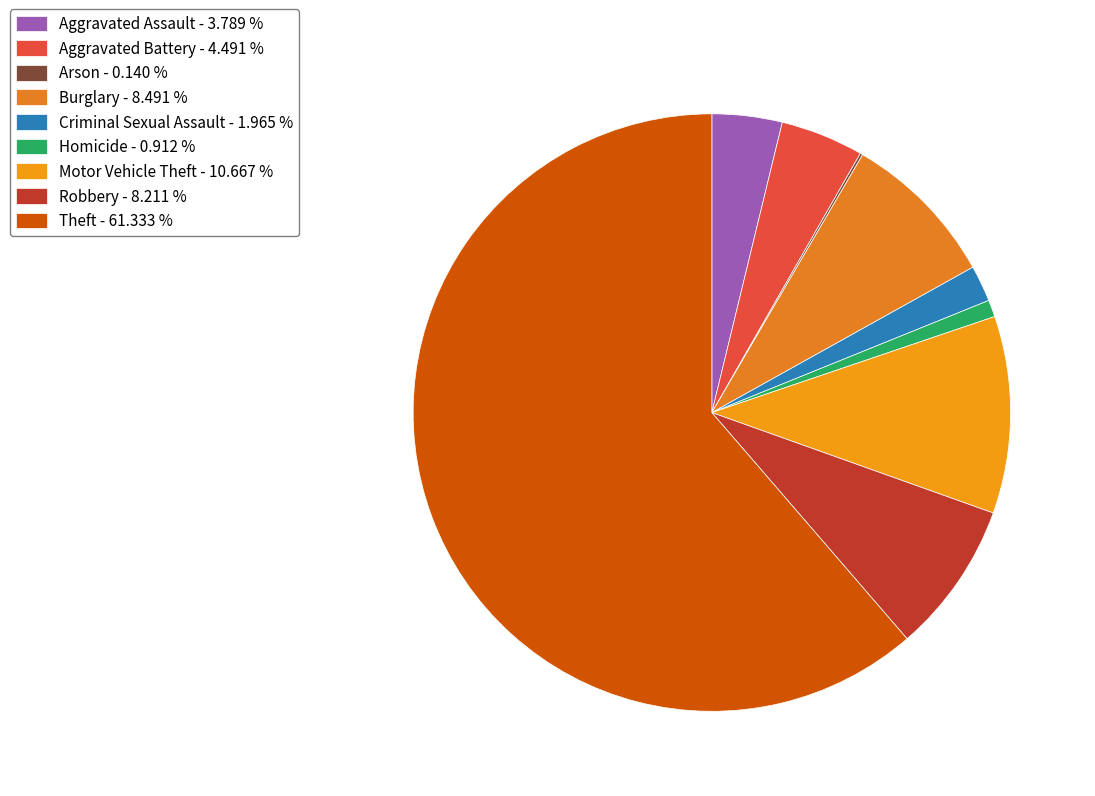

Does Homicide represent more than half of the total?

No